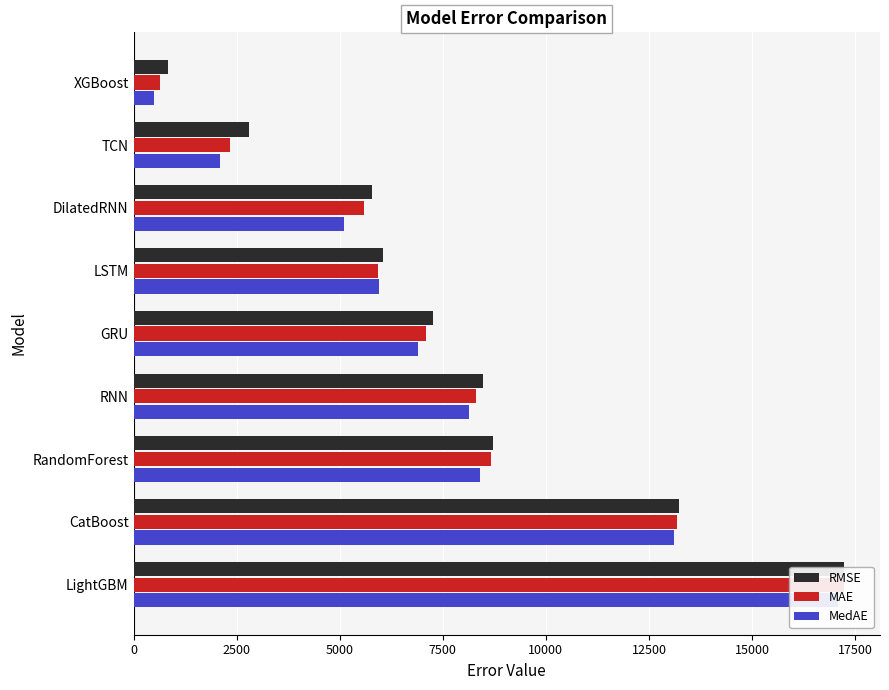

Which series has the largest range (max minus min)?

MedAE